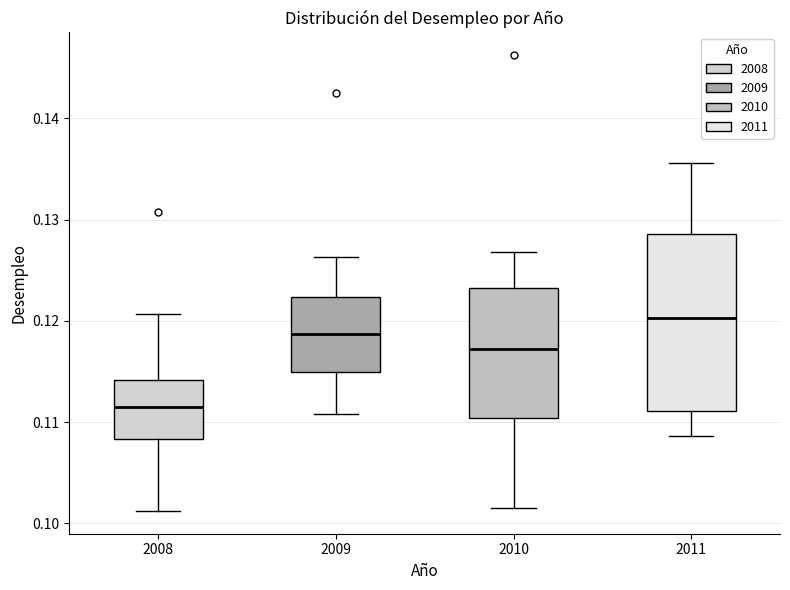

Reading left to right, read every box against the y-axis: the position of its median line, the range the box covers, and the ends of its whiskers. The values are not printed on the chart, so give them approximately, as read against the axis.

2008: median 0.112, box 0.108 to 0.114, whiskers 0.101 to 0.121
2009: median 0.119, box 0.115 to 0.122, whiskers 0.111 to 0.126
2010: median 0.117, box 0.110 to 0.123, whiskers 0.102 to 0.127
2011: median 0.120, box 0.111 to 0.129, whiskers 0.109 to 0.136